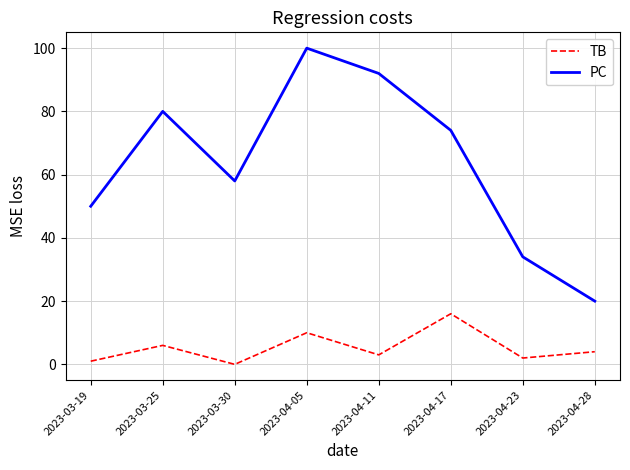

List the series in order of their peak value, highest first.

PC, TB